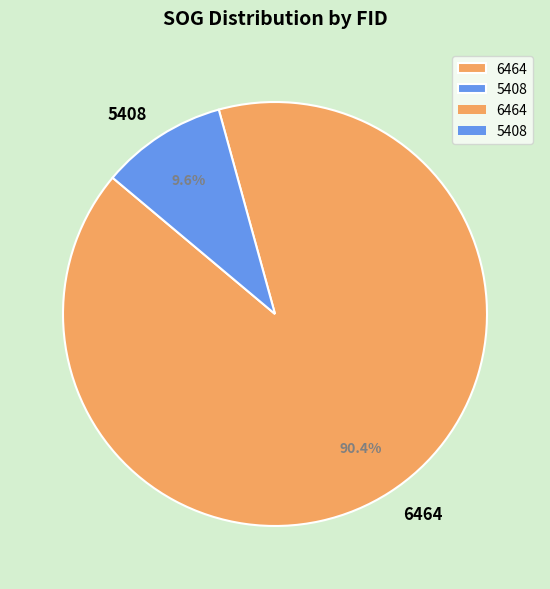

What is the majority slice?

6464